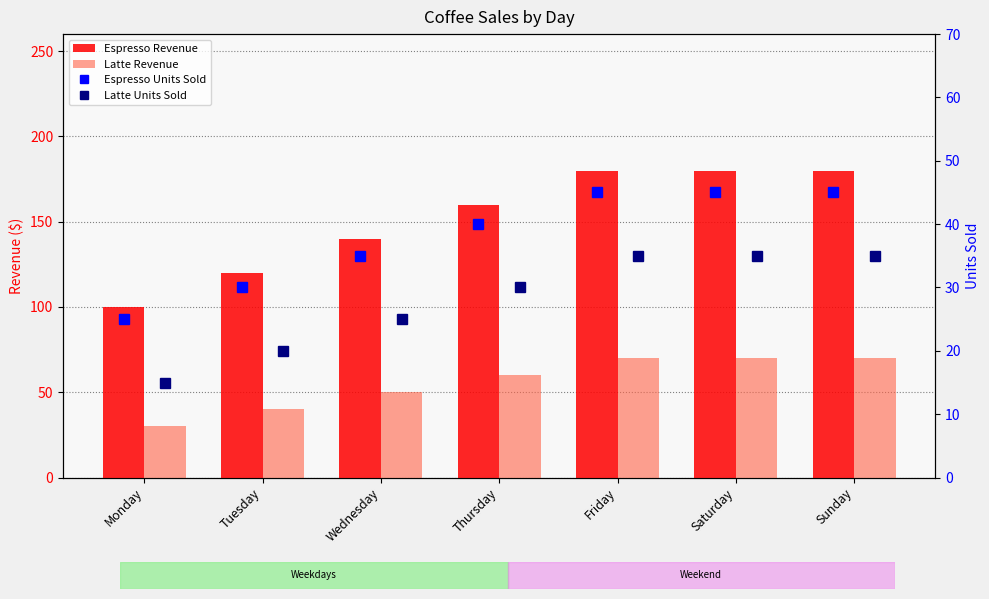

What is the difference between the maximum and second lowest values in the Espresso Units Sold series?

15.0